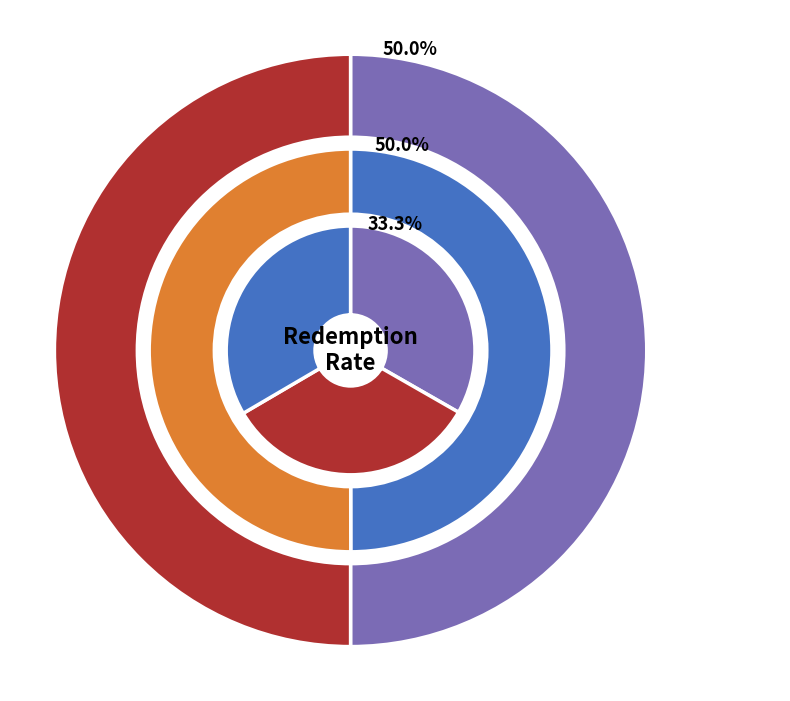

Is it true that 5 is 1% of the pie?

False